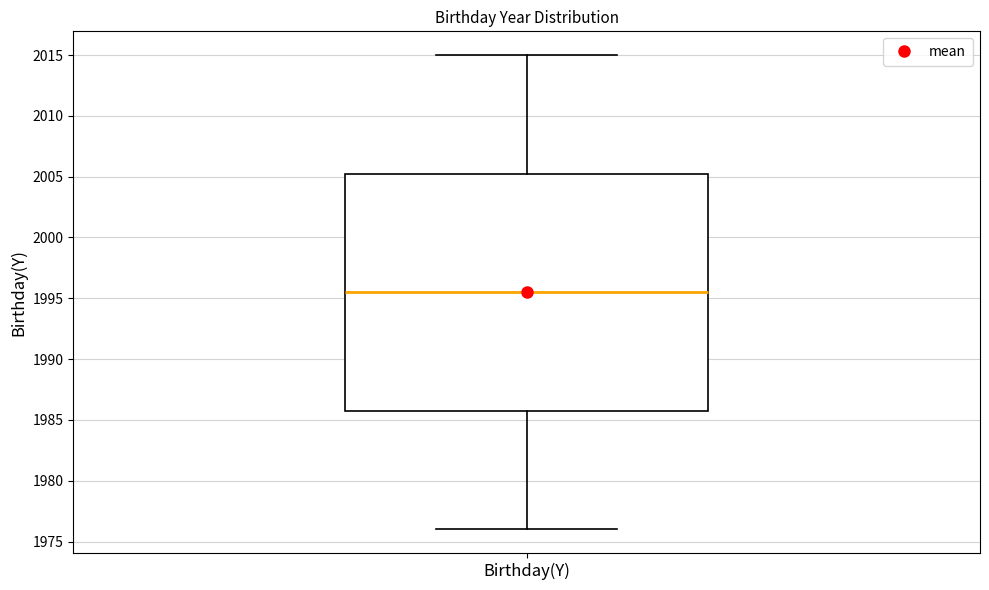

Where is the upper edge of the box for Birthday(Y) on the y-axis? The values are not printed on the chart, so give them approximately, as read against the axis.

2005.5